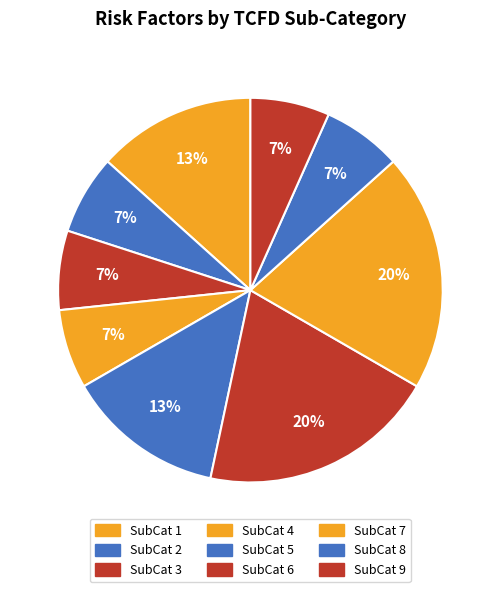

How many segments does this pie chart have?

9